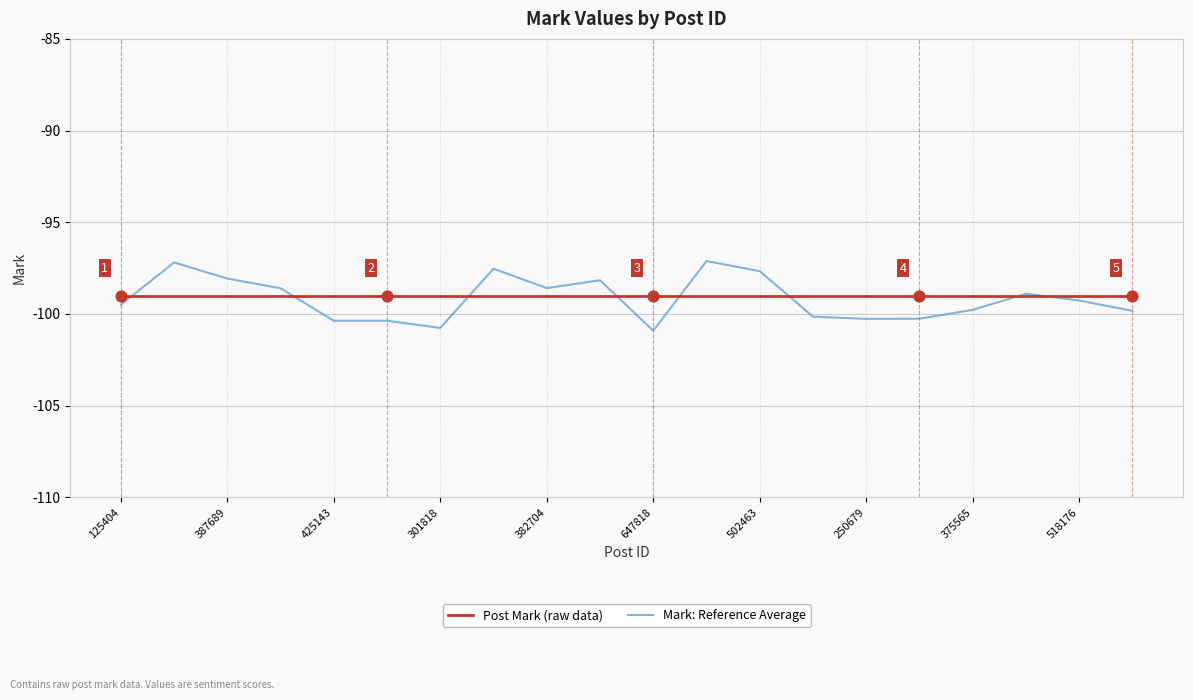

Which series has the largest range (max minus min)?

Mark: Reference Average